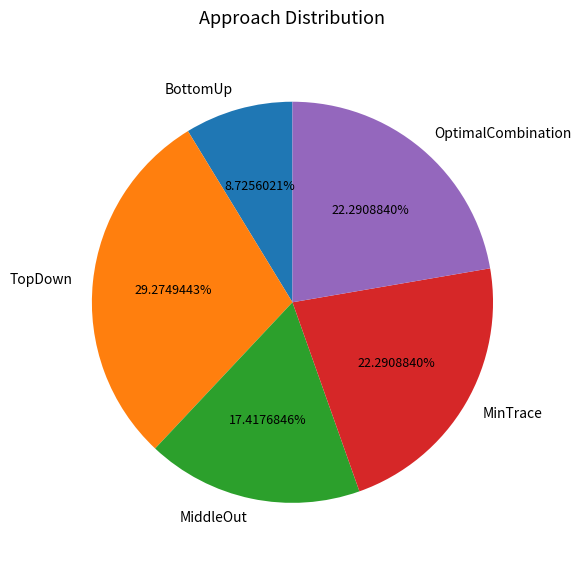

Does OptimalCombination represent more than half of the total?

No